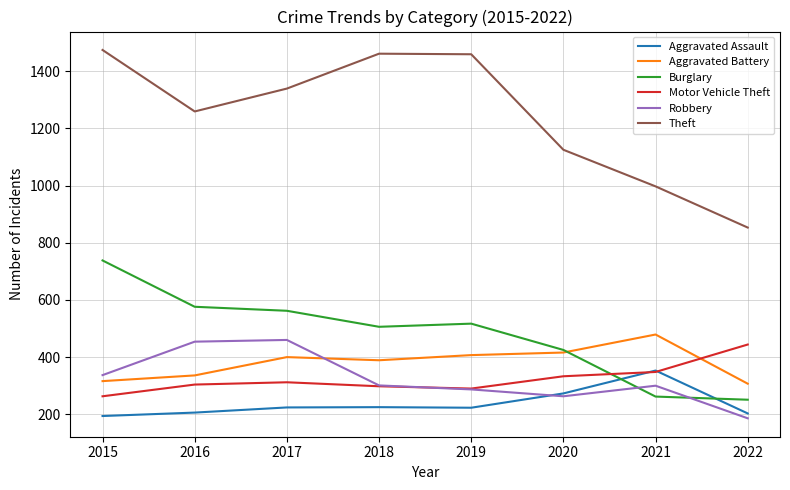

True or false: Theft has more than 1 interior local peaks.

False